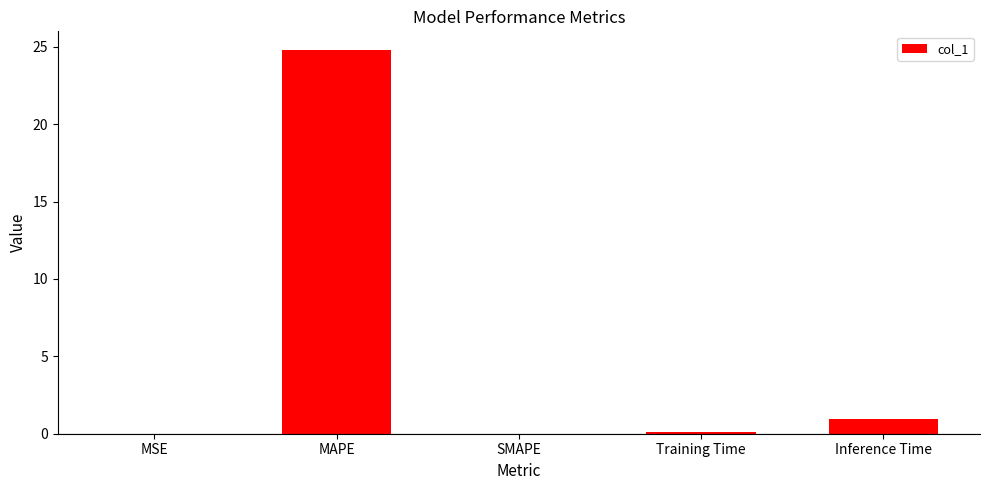

What is the sum of the values at Inference Time and SMAPE?

0.9